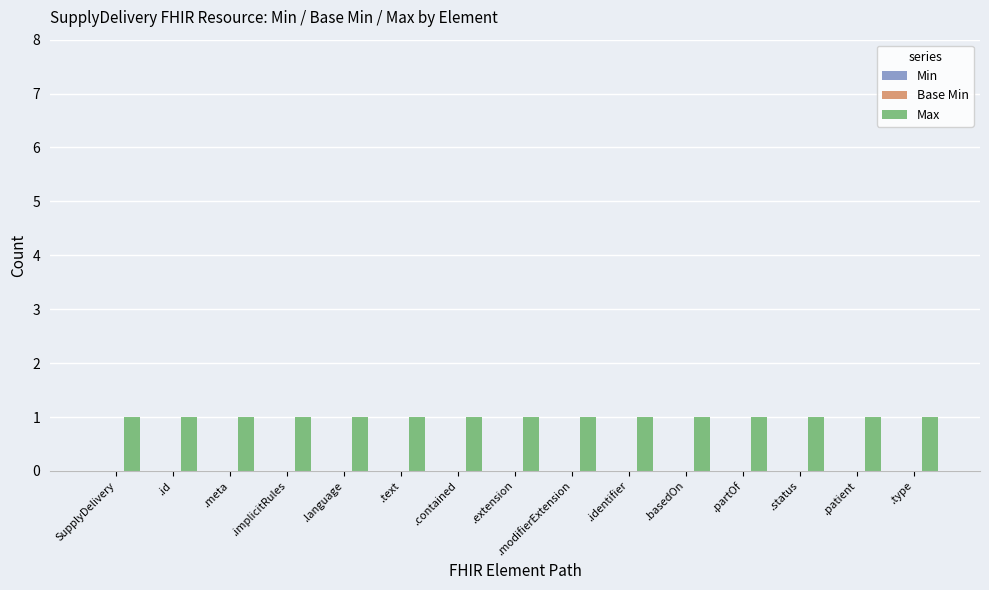

Between .implicitRules and .type, which is larger?

.implicitRules